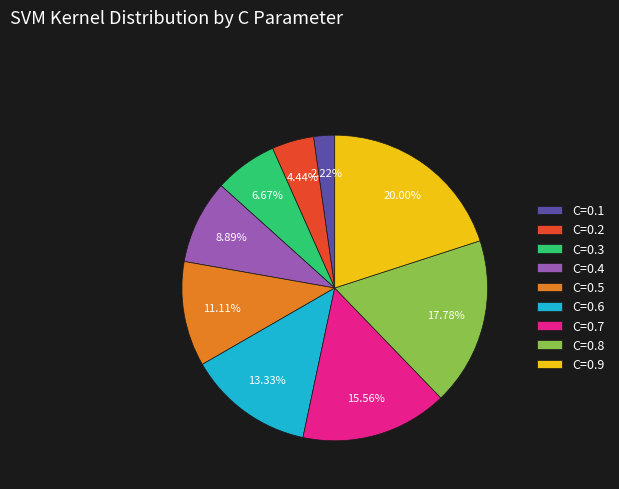

Rank the categories by value from highest to lowest.

C=0.9, C=0.8, C=0.7, C=0.6, C=0.5, C=0.4, C=0.3, C=0.2, C=0.1